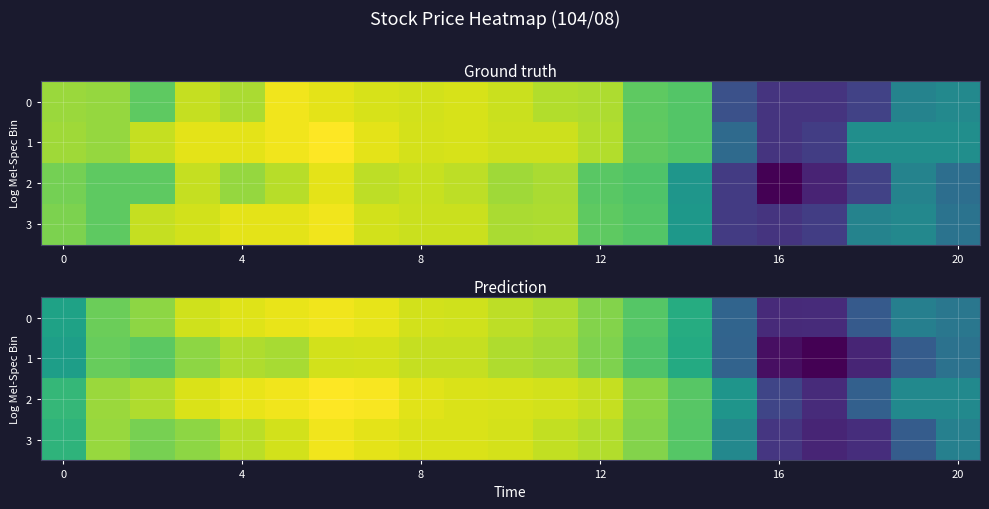

What is the approximate value of 2 at 16?

34.0